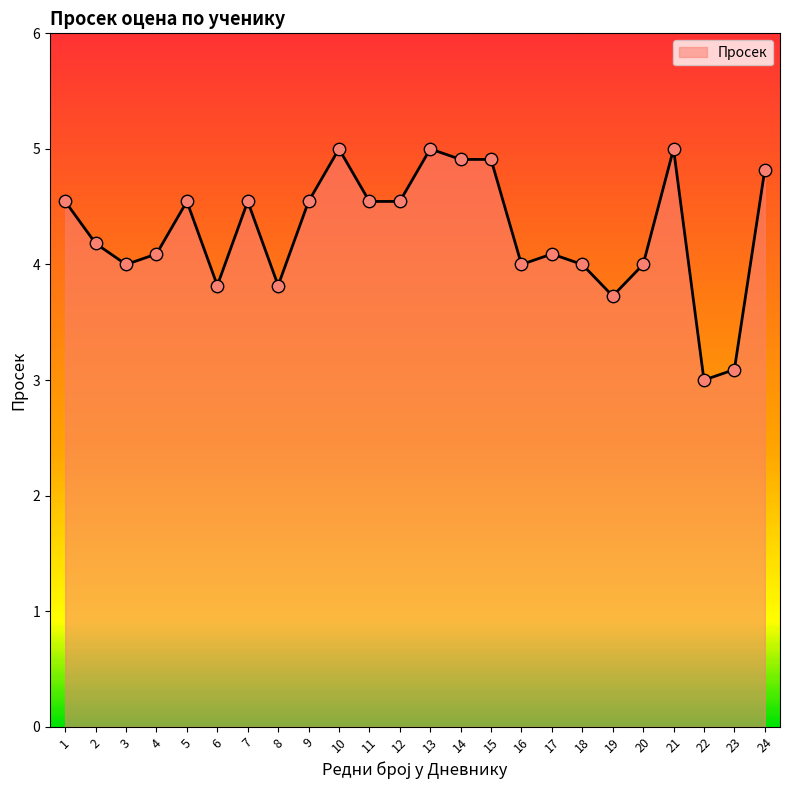

What is the change in value from 2 to 5?

+0.4